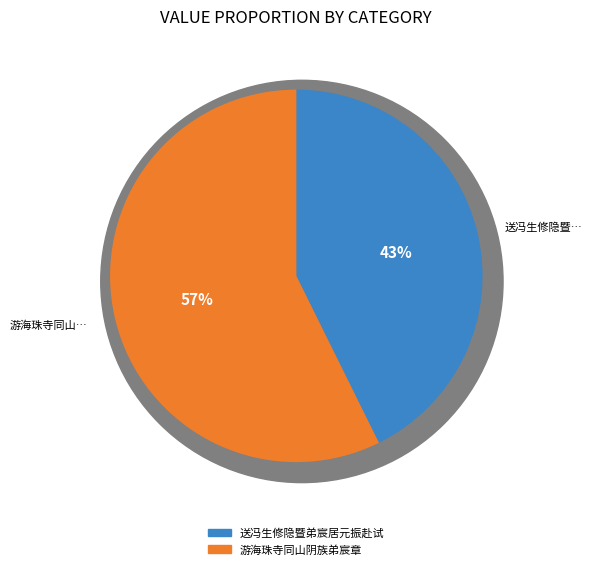

Which category accounts for the majority?

游海珠寺同山阴族弟宸章